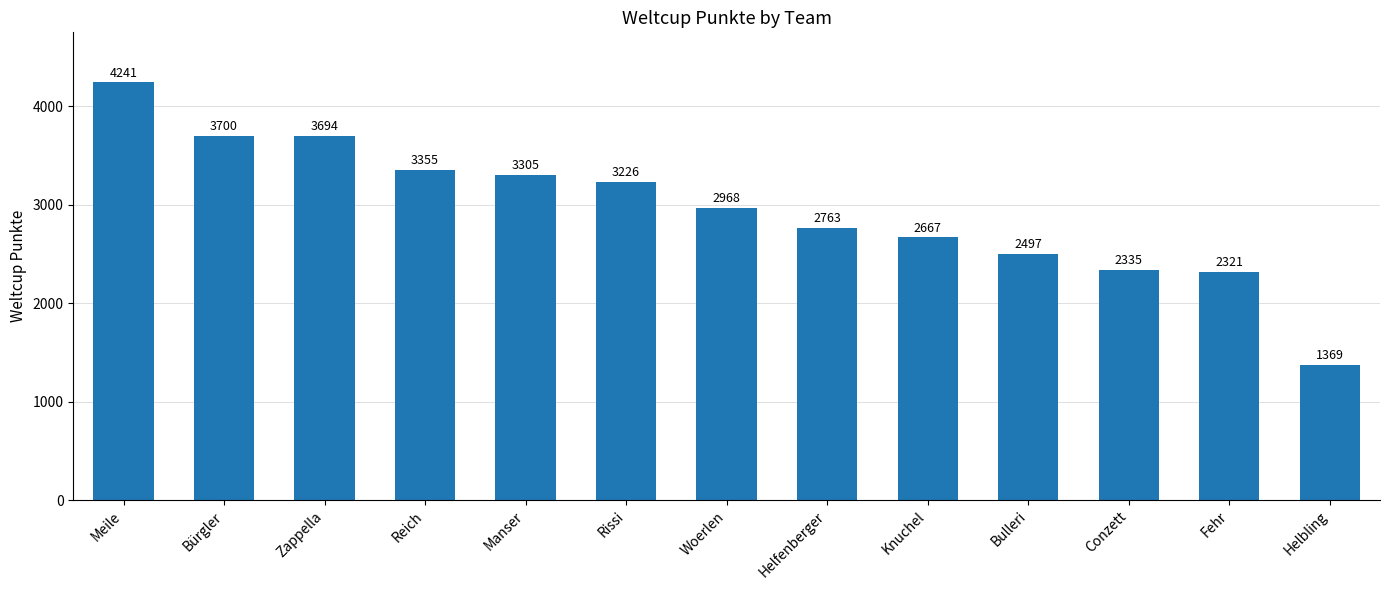

Read the value at Bürgler.

3700